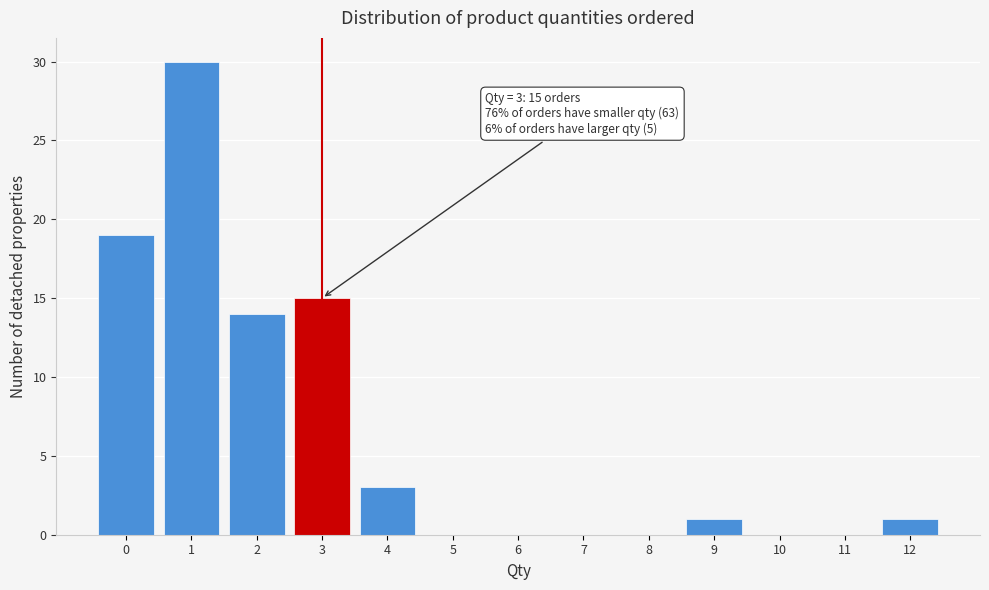

Over which range of the x-axis is the bar tallest?

0.5 to 1.5